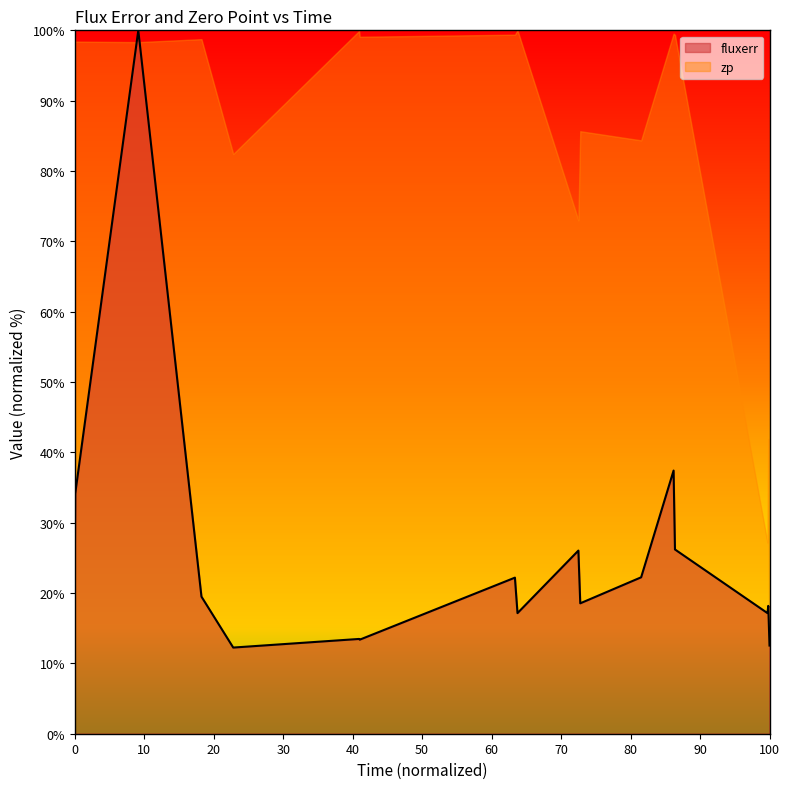

Reading left to right, extract all data points from this chart.

21.8	34.1	100.0	19.5	12.2	13.5	13.4	22.2	17.1	26.0	18.5	22.2	37.4	26.2	17.1	18.2	12.5